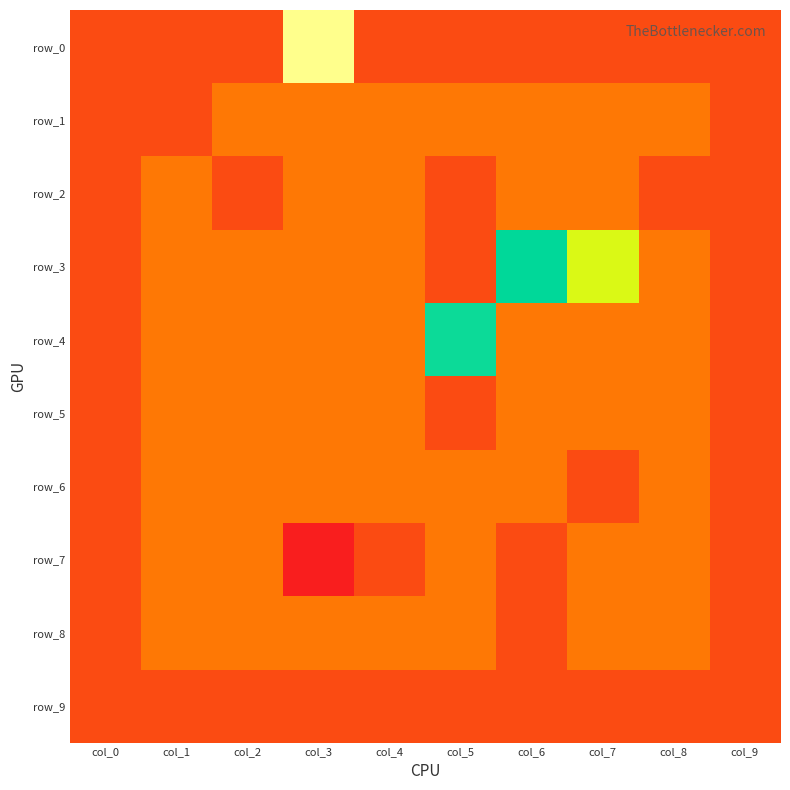

Where is row_0 nearest to the value 2?

col_0